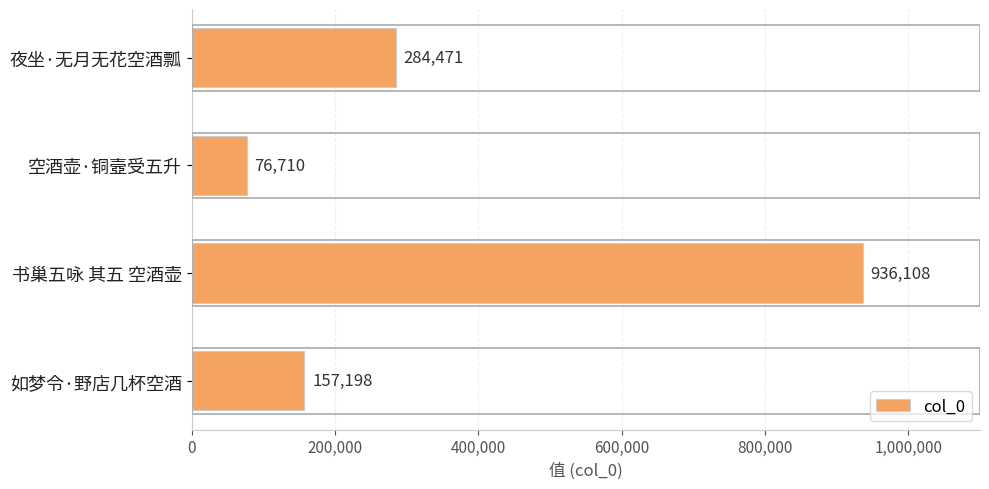

Between 如梦令·野店几杯空酒 and 夜坐·无月无花空酒瓢, which is larger?

夜坐·无月无花空酒瓢